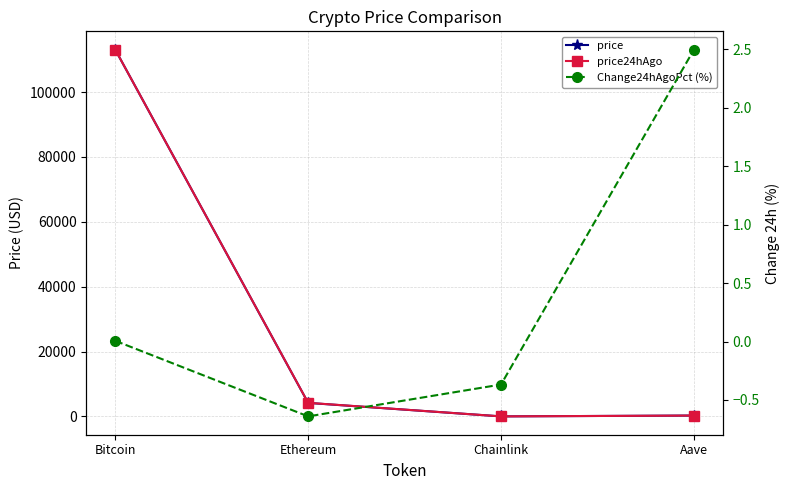

At how many categories does at least one series exceed 57320?

1